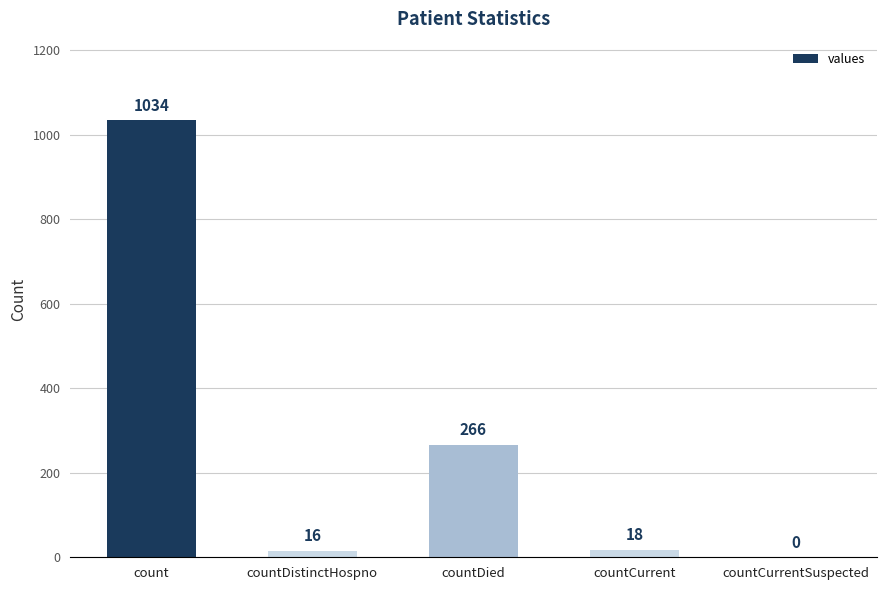

Reading left to right, extract all data points from this chart.

1034	16	266	18	0